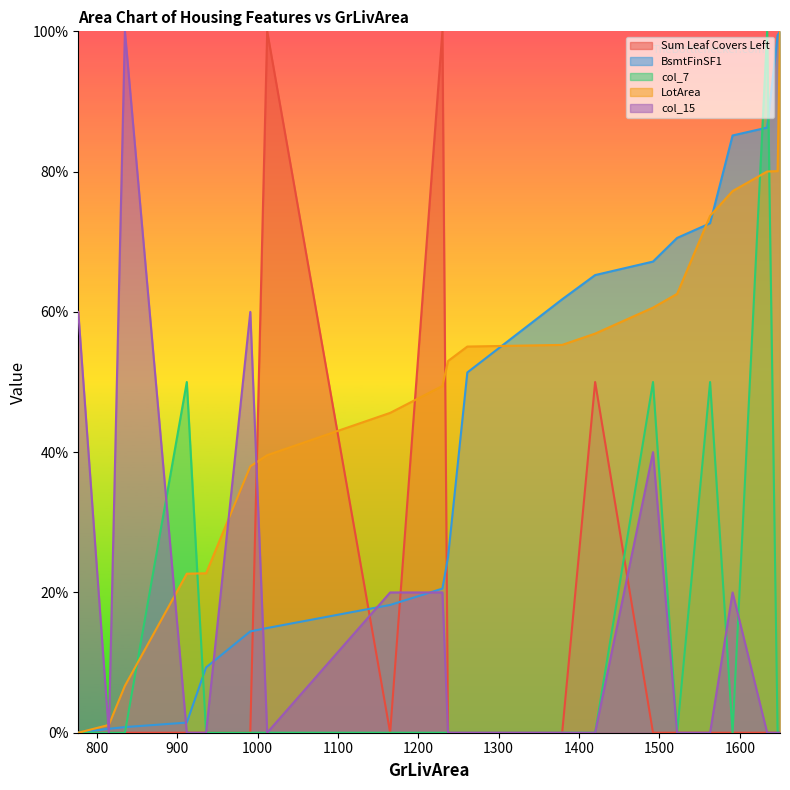

Which has a higher value, 815 or 1522?

815